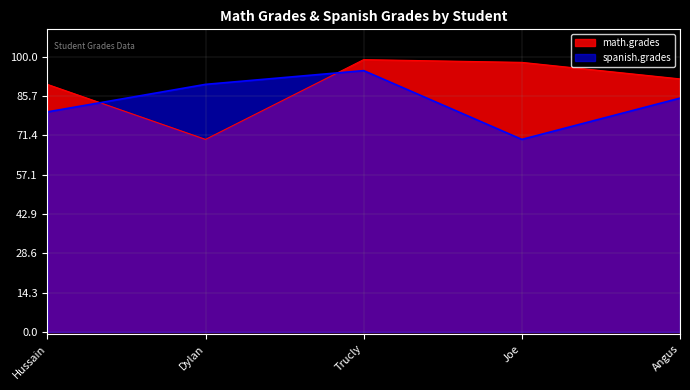

What position from the right is Joe?

2